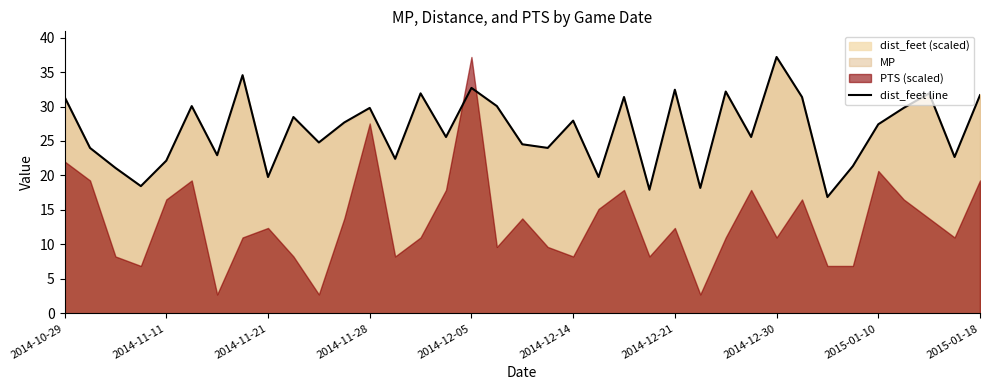

How many data points are less than 27?

18